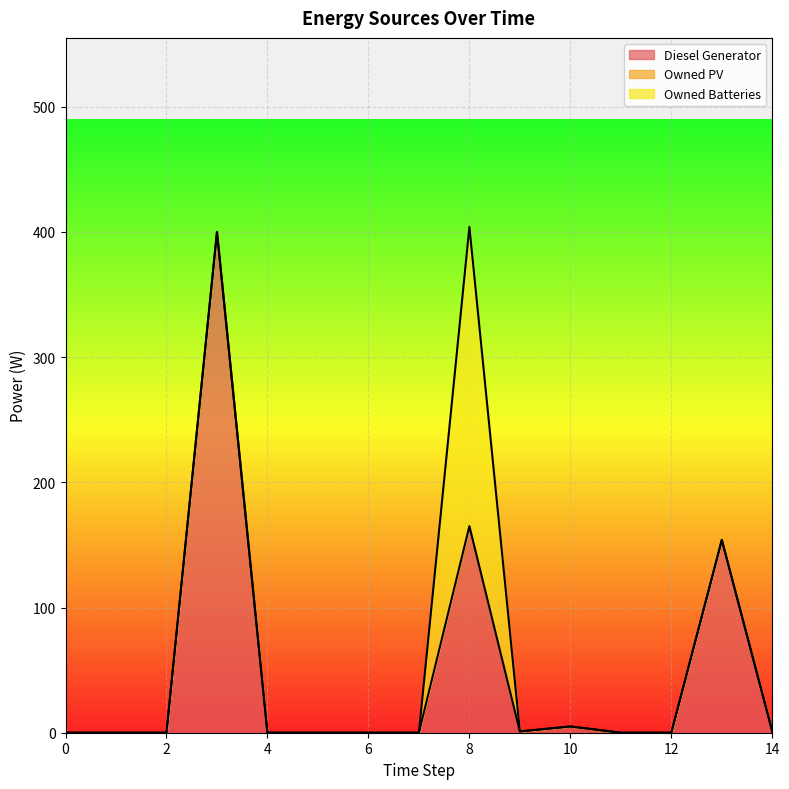

What is the average value of the Owned Batteries series?

16